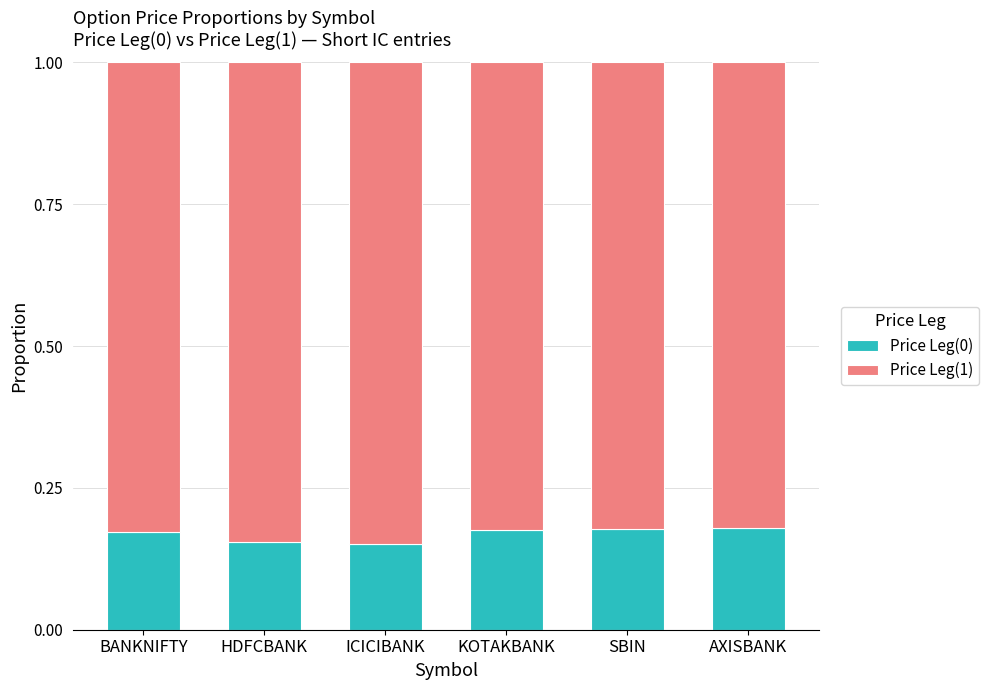

What is the total value across all series at BANKNIFTY?

1.0